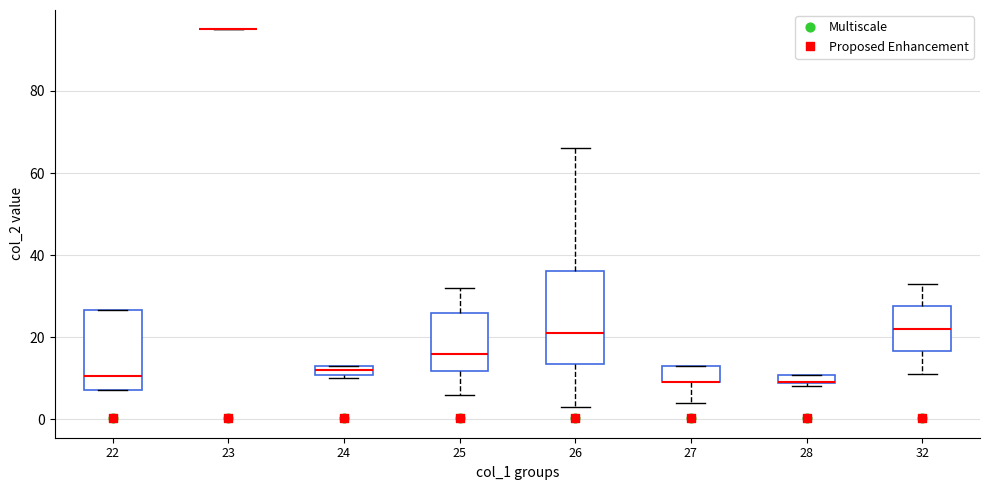

Where does the upper whisker of the box at x = 26 end on the y-axis? The values are not printed on the chart, so give them approximately, as read against the axis.

66